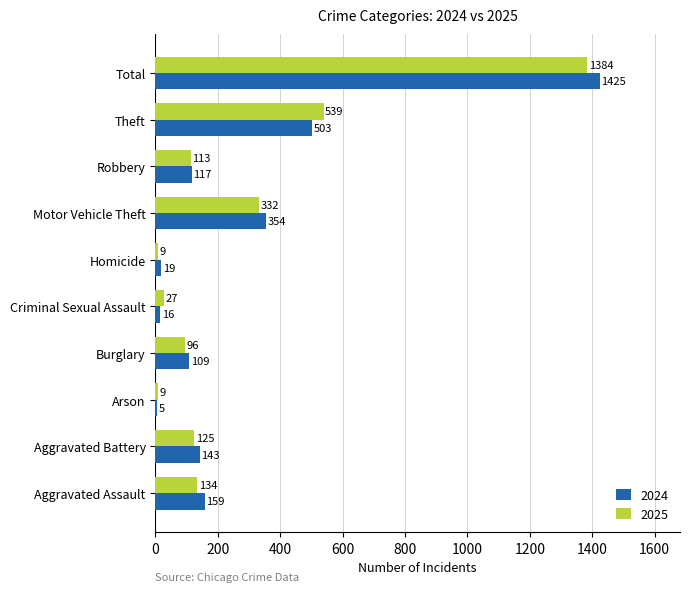

What is the maximum value shown in the chart?

1425